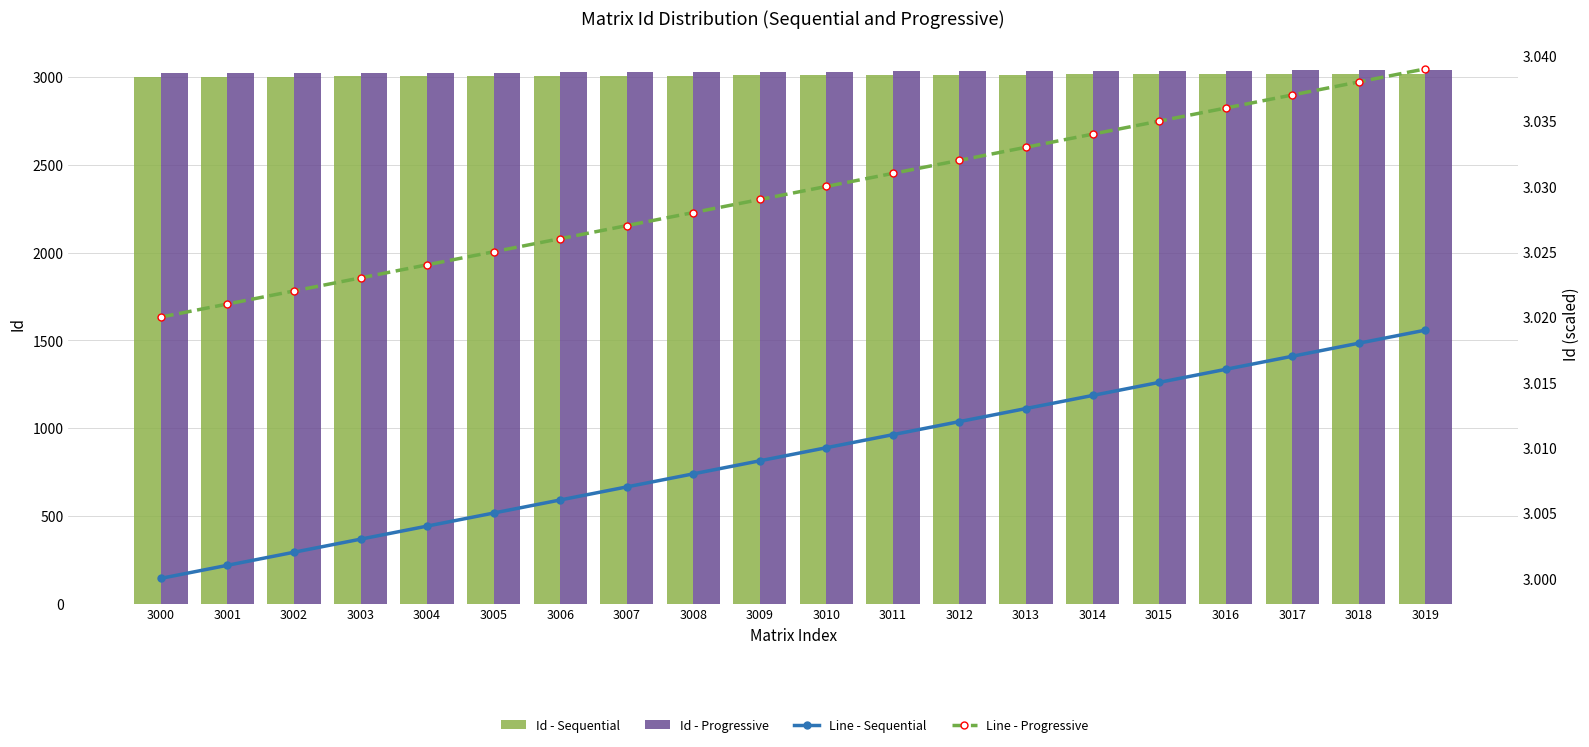

What is the sum of all Line - Progressive values?

60.6